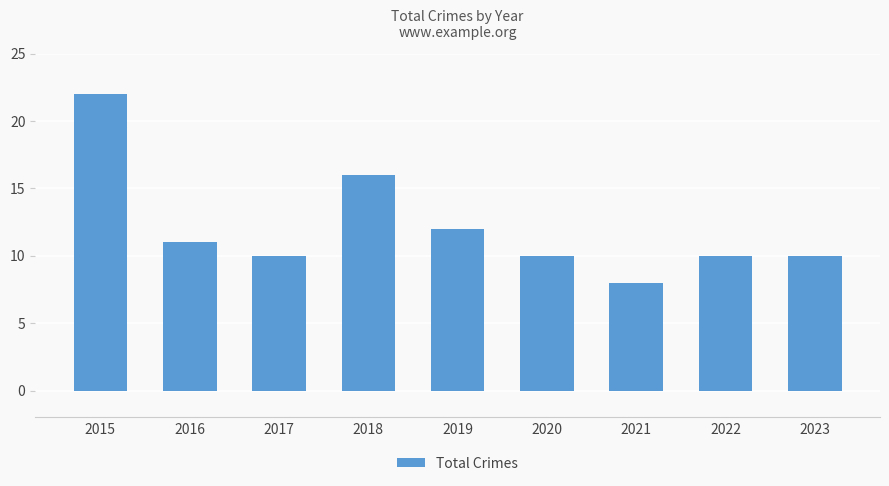

The chart shows a value of 8 at 2021. True or false?

True